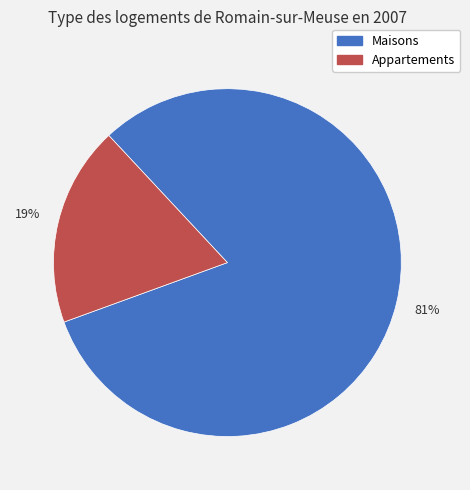

To the nearest percent, what is the average slice percentage?

50%